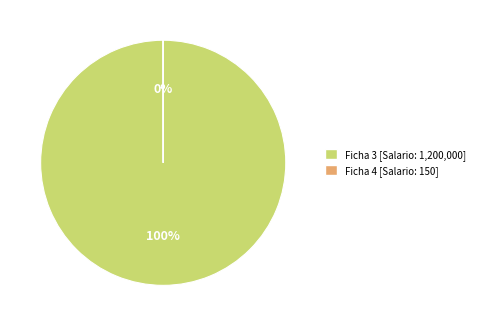

True or false: Ficha 3 accounts for 93% of the total.

False